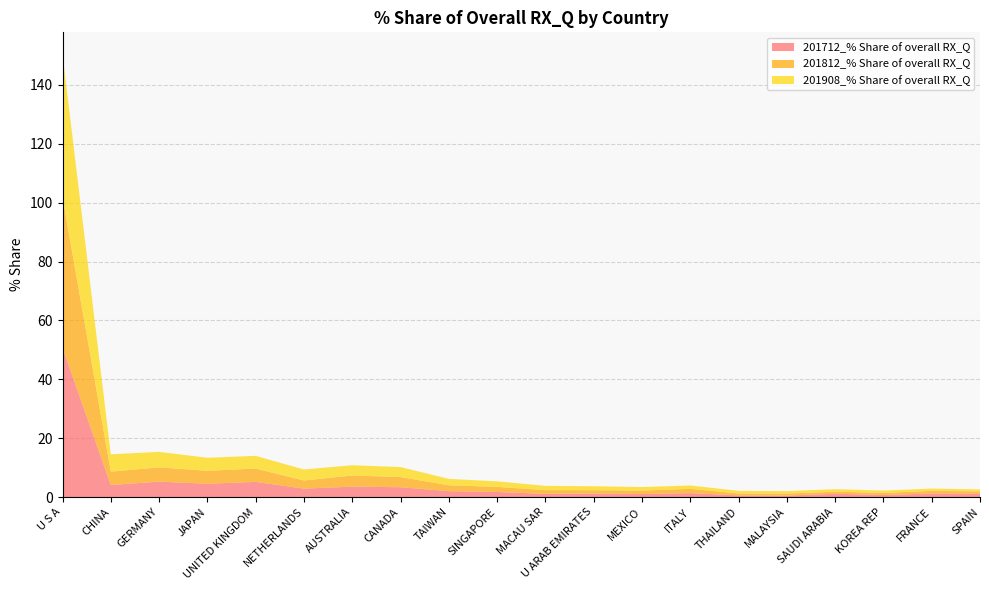

Reading right to left, transcribe all the data shown in this chart.

201712_% Share of overall RX_Q: SPAIN=1.1	FRANCE=1.2	KOREA REP=0.7	SAUDI ARABIA=1.1	MALAYSIA=0.5	THAILAND=0.6	ITALY=1.3	MEXICO=1.0	U ARAB EMIRATES=1.2	MACAU SAR=1.1	SINGAPORE=1.7	TAIWAN=2.0	CANADA=3.3	AUSTRALIA=3.5	NETHERLANDS=2.9	UNITED KINGDOM=5.1	JAPAN=4.5	GERMANY=5.2	CHINA=4.1	U S A=50.7
201812_% Share of overall RX_Q: SPAIN=0.8	FRANCE=0.9	KOREA REP=0.7	SAUDI ARABIA=0.7	MALAYSIA=0.7	THAILAND=0.6	ITALY=1.4	MEXICO=1.2	U ARAB EMIRATES=1.1	MACAU SAR=1.3	SINGAPORE=1.7	TAIWAN=2.0	CANADA=3.5	AUSTRALIA=3.8	NETHERLANDS=2.8	UNITED KINGDOM=4.5	JAPAN=4.4	GERMANY=4.8	CHINA=4.5	U S A=51.2
201908_% Share of overall RX_Q: SPAIN=0.7	FRANCE=0.8	KOREA REP=0.8	SAUDI ARABIA=0.8	MALAYSIA=0.9	THAILAND=0.9	ITALY=1.2	MEXICO=1.2	U ARAB EMIRATES=1.3	MACAU SAR=1.5	SINGAPORE=1.9	TAIWAN=2.2	CANADA=3.4	AUSTRALIA=3.5	NETHERLANDS=3.7	UNITED KINGDOM=4.3	JAPAN=4.4	GERMANY=5.3	CHINA=5.9	U S A=48.5